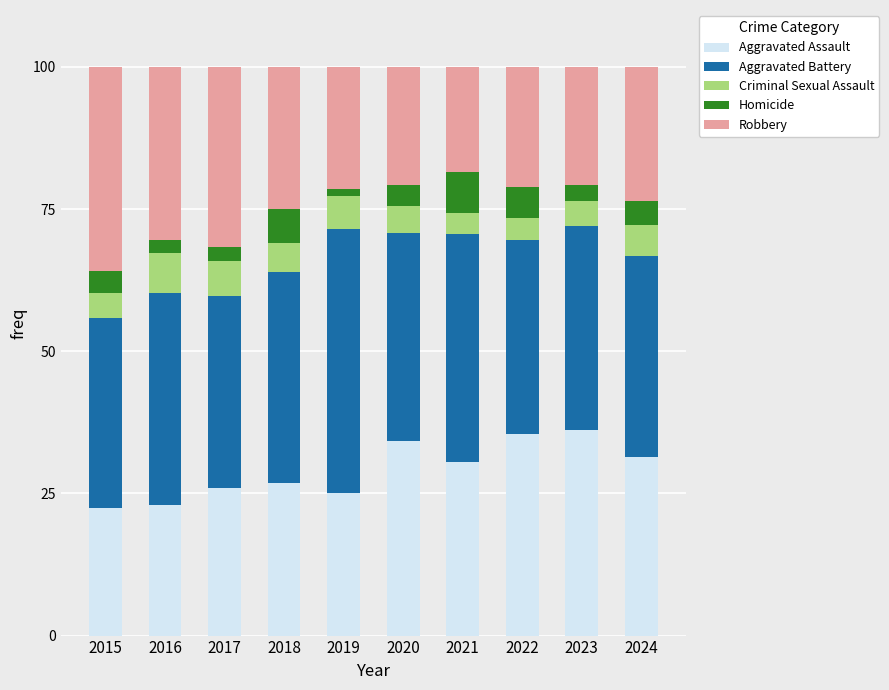

What is the sum of all Aggravated Assault values?

291.0